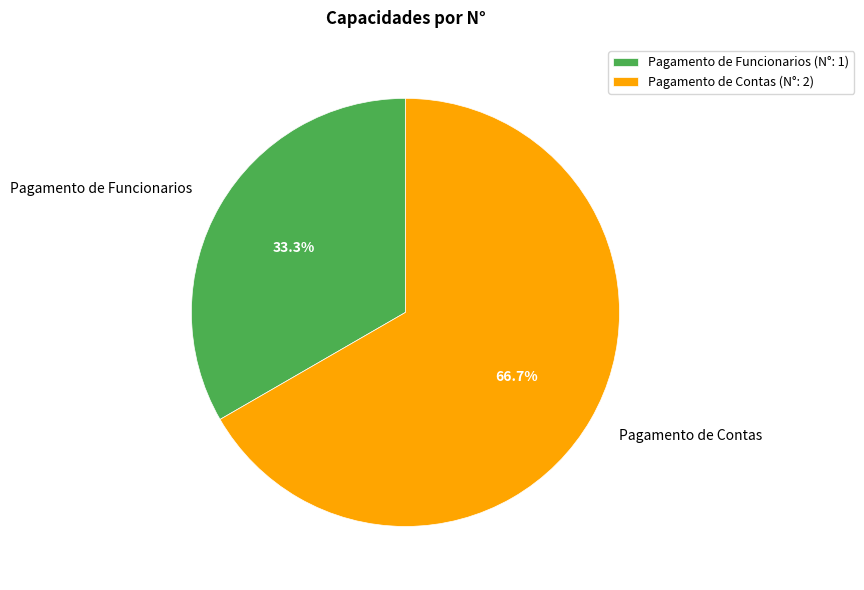

Which slice is the largest?

Pagamento de Contas